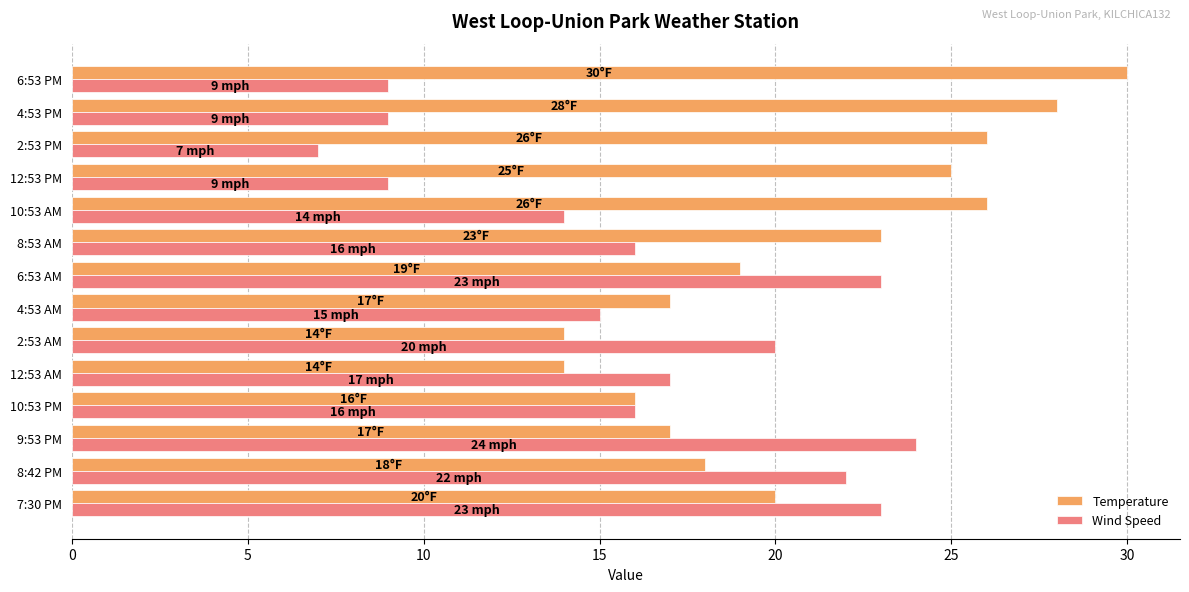

What is the minimum value for Temperature?

14